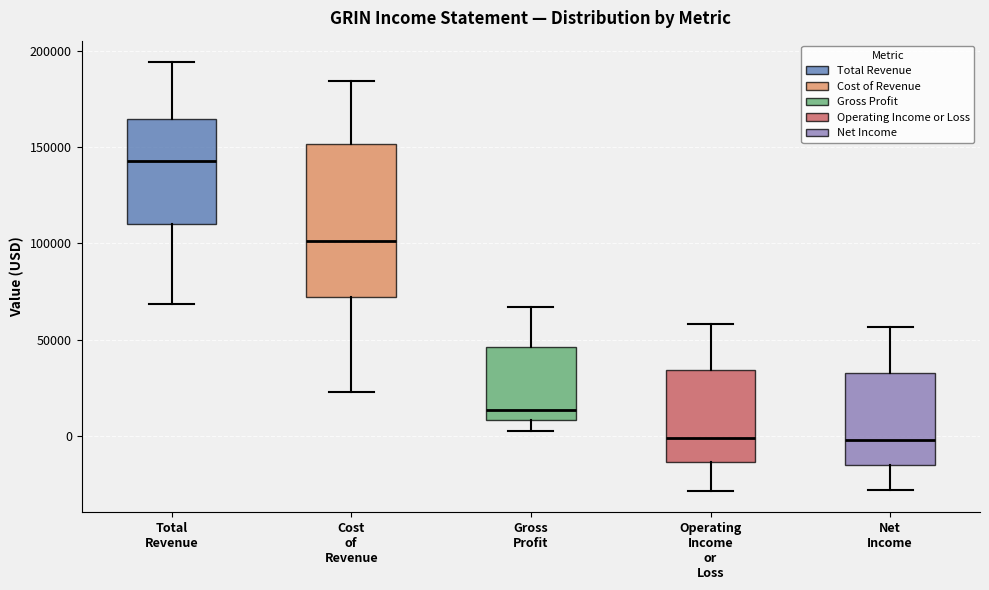

Which box has the highest median line?

Total Revenue